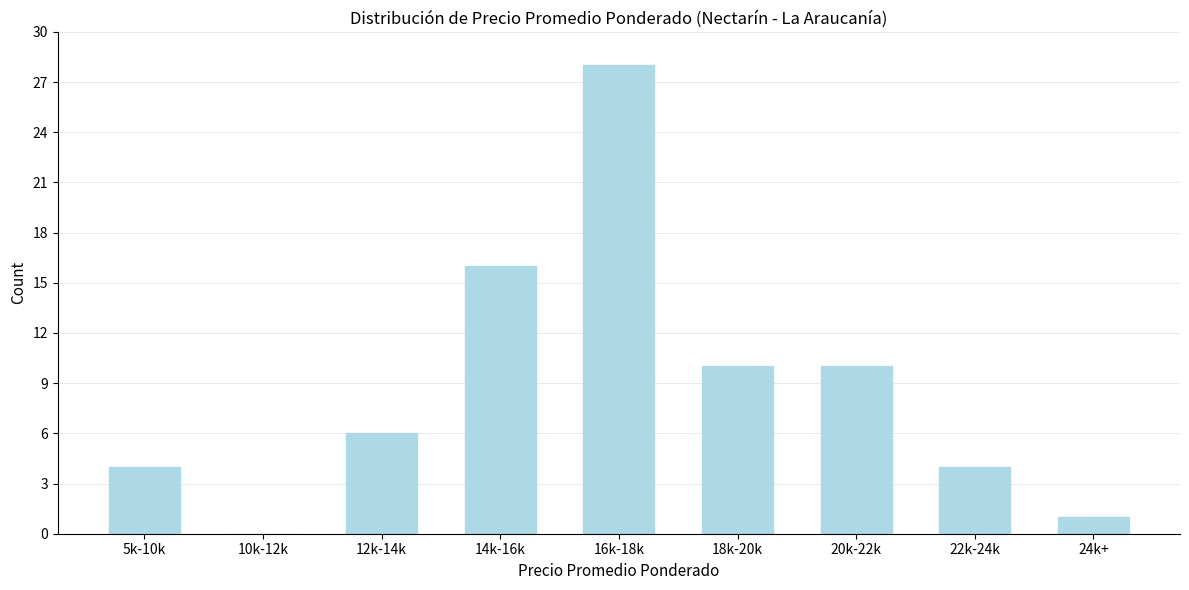

Reading left to right, transcribe all the data shown in this chart.

5k-10k=4	10k-12k=0	12k-14k=6	14k-16k=16	16k-18k=28	18k-20k=10	20k-22k=10	22k-24k=4	24k+=1